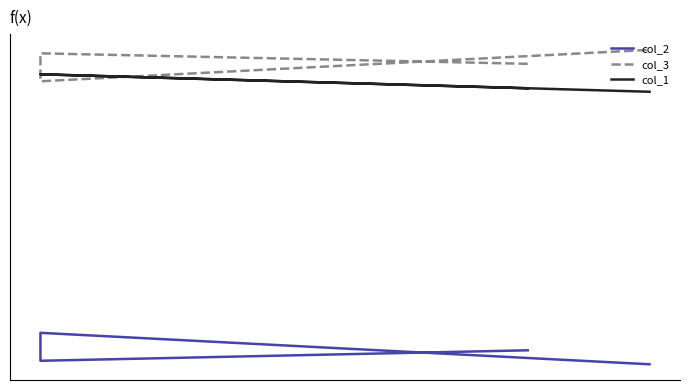

The col_2 series shows 22 at 2. True or false?

False